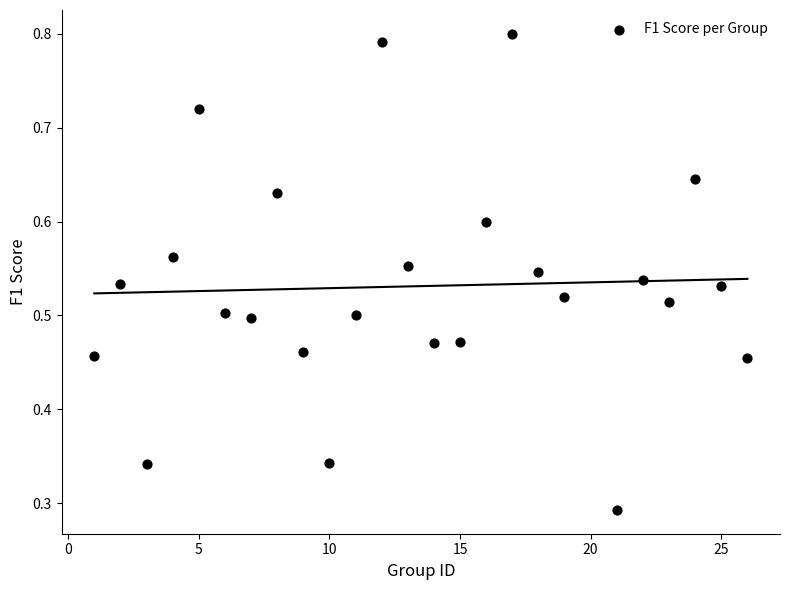

What is the range of X values (max minus min)?

25.0